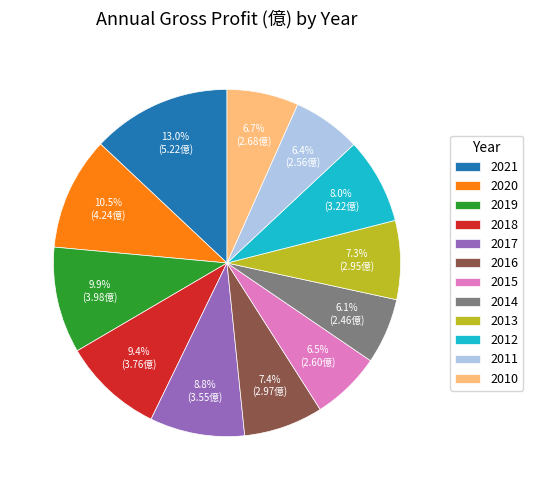

Do 2017 and 2018 together represent more than half of the pie?

No